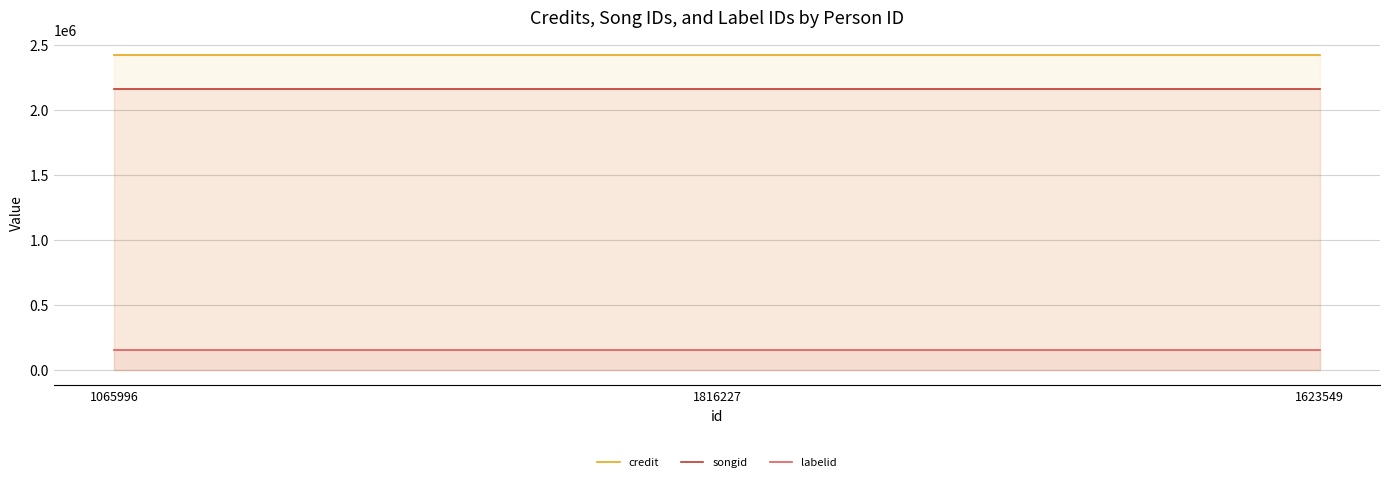

At which label is songid closest to 2157180?

1065996